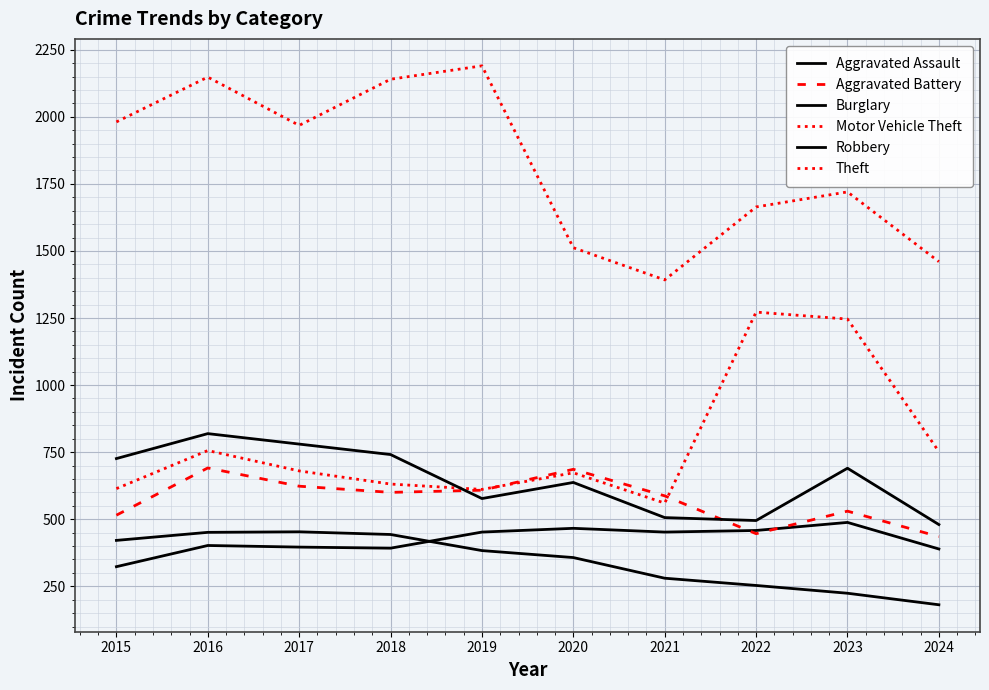

What is the approximate value of Theft at 2019?

2190